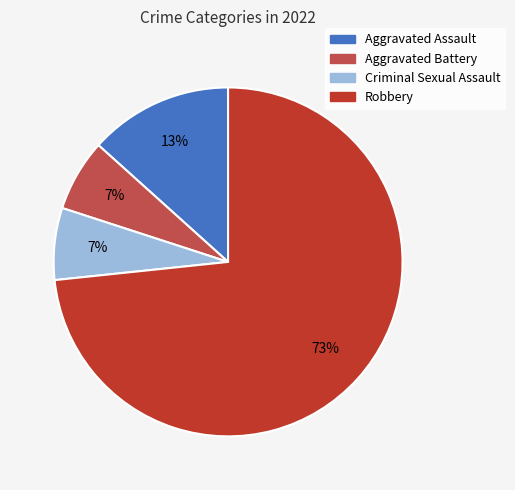

How many segments does this pie chart have?

4